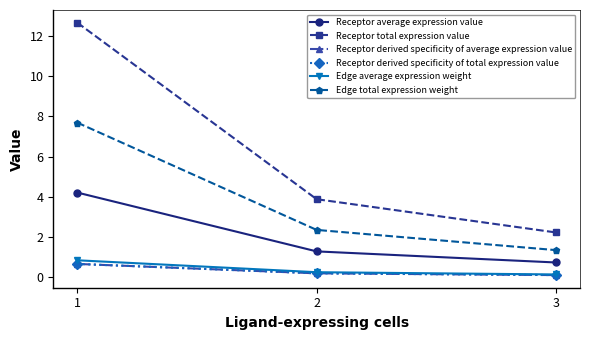

What is the difference between the maximum and minimum values in the Receptor total expression value series?

10.4